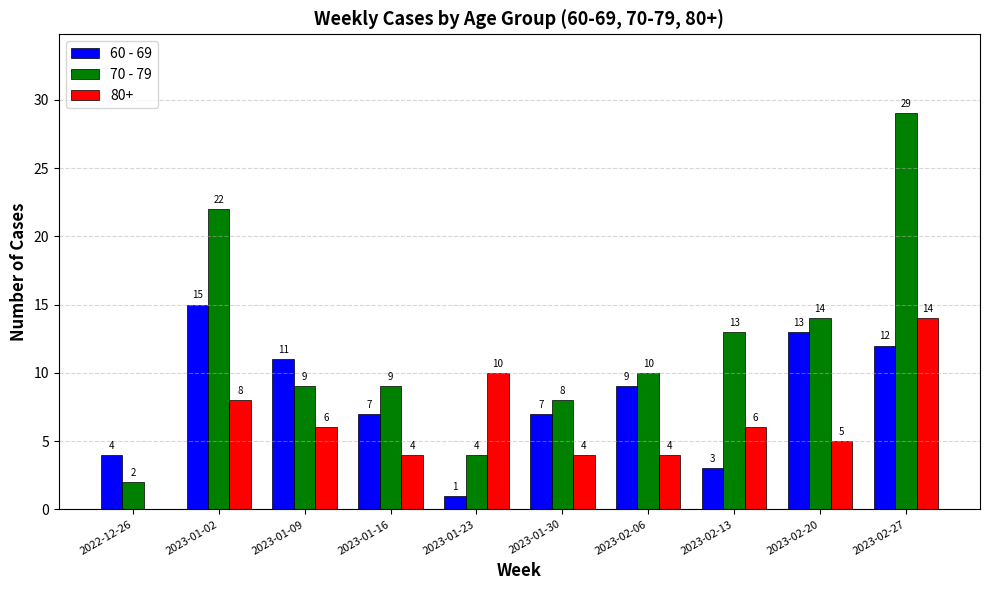

Which label corresponds to the largest value in the chart?

2023-02-27